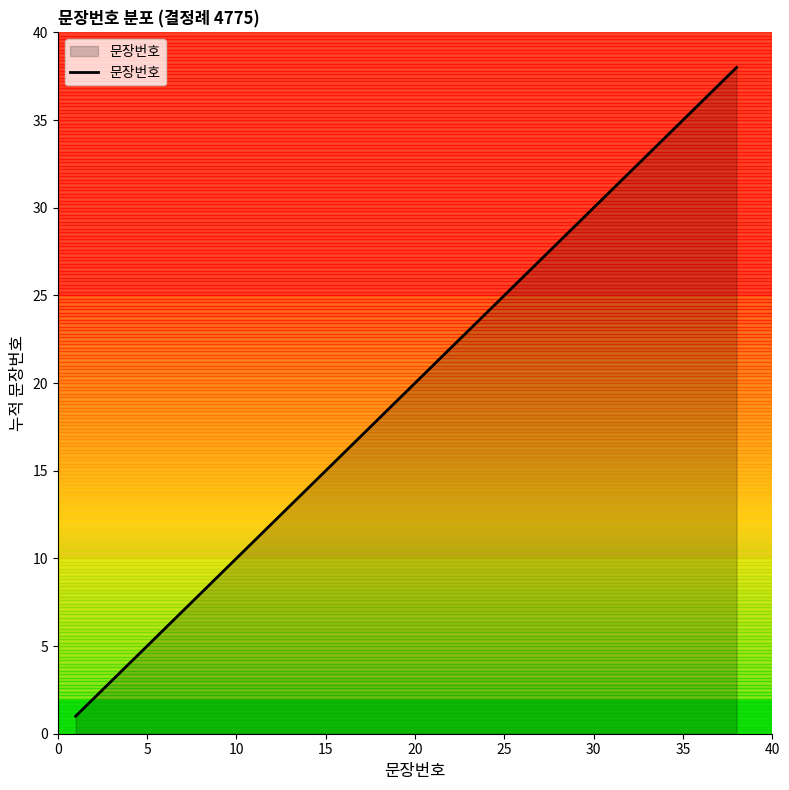

What is the difference between the maximum and minimum values?

37